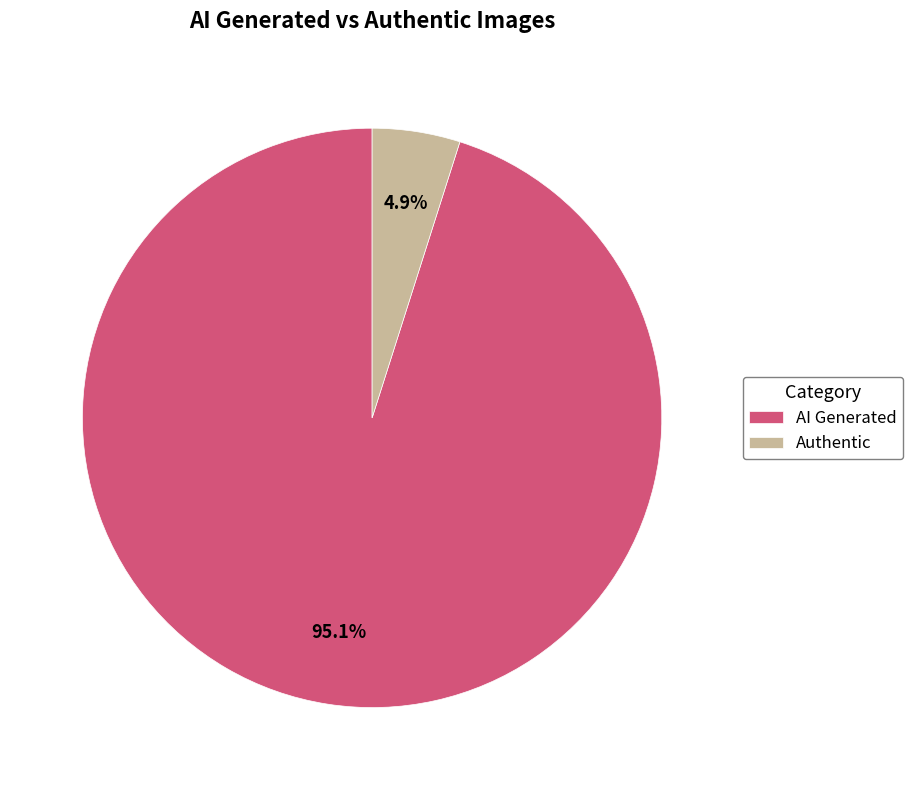

Rank the categories by value from highest to lowest.

AI Generated, Authentic